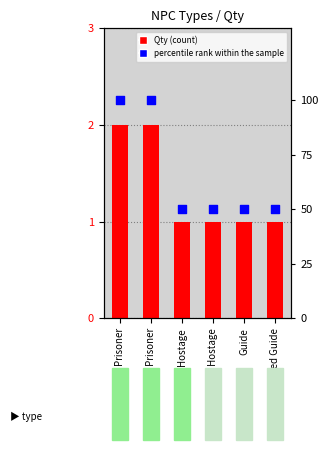

Which series has the largest Y range (max minus min)?

percentile rank within the sample